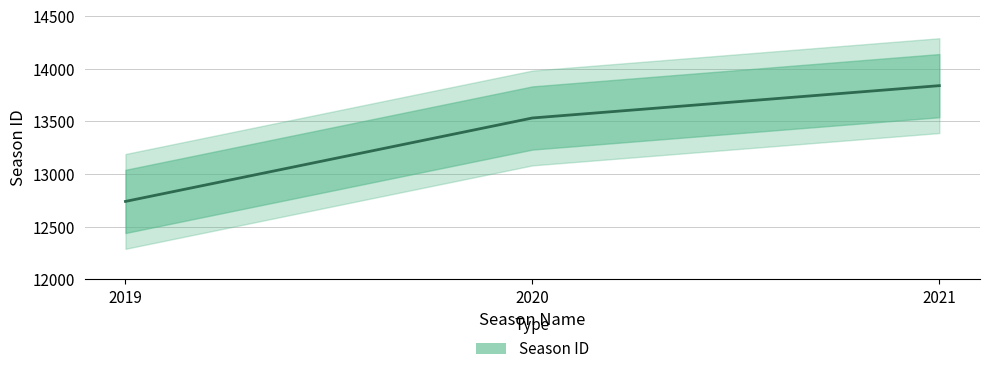

What is the sum of all values?

40114